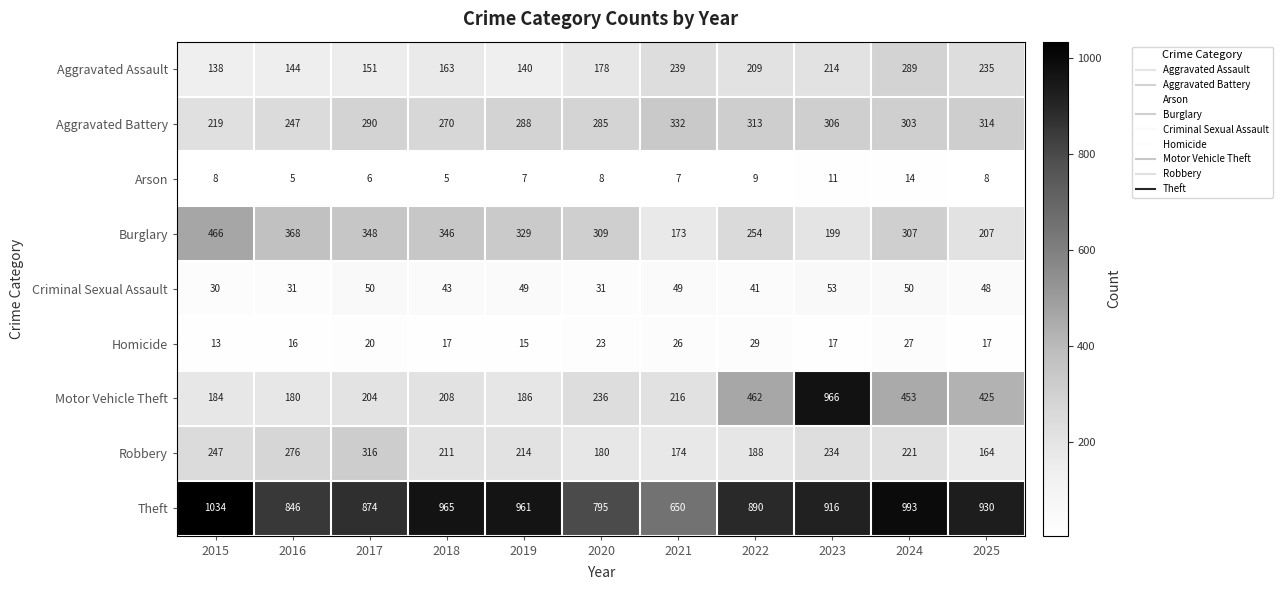

At which category is the sum across all series the highest?

2023